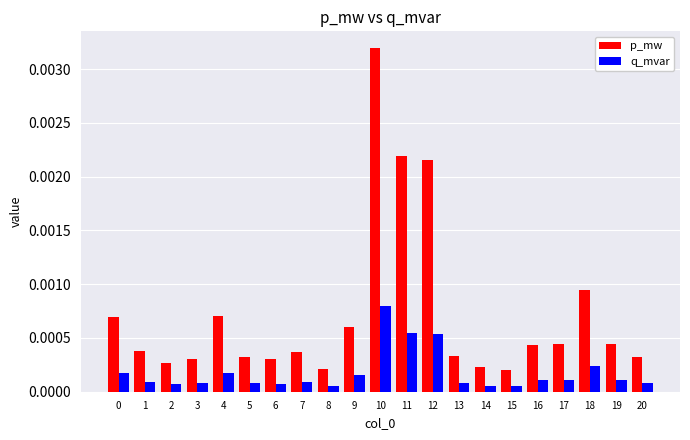

What are all the series names shown in the legend?

p_mw, q_mvar